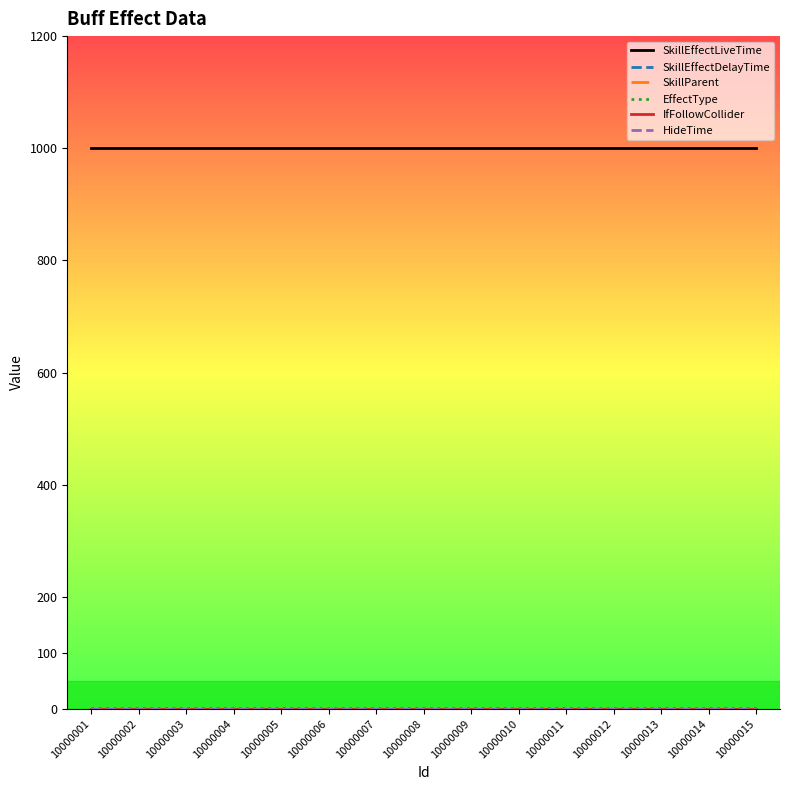

True or false: SkillEffectDelayTime and EffectType intersect in this chart.

False